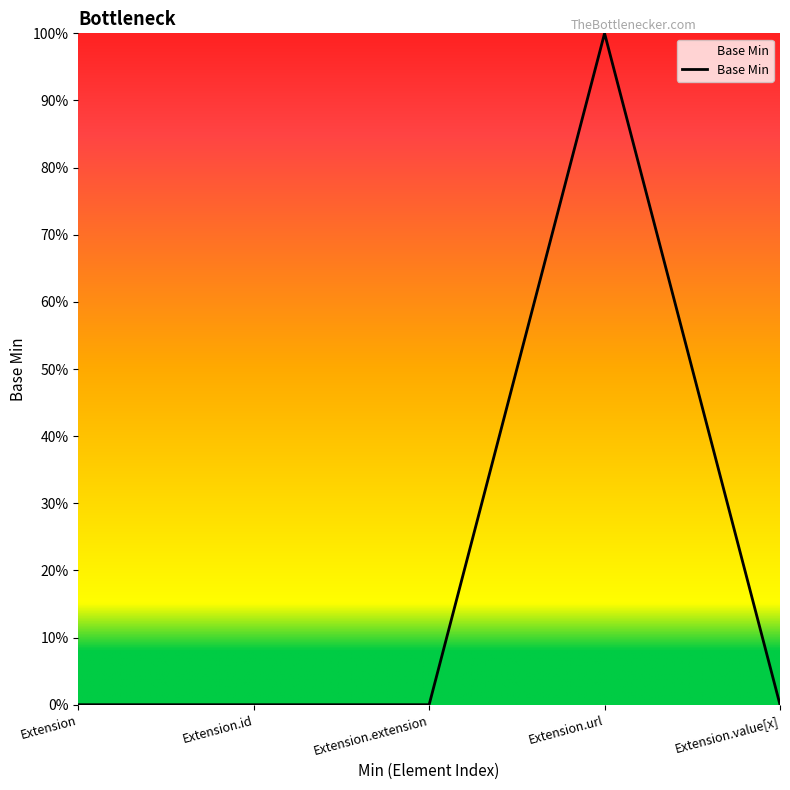

Does the chart have visible grid lines?

No